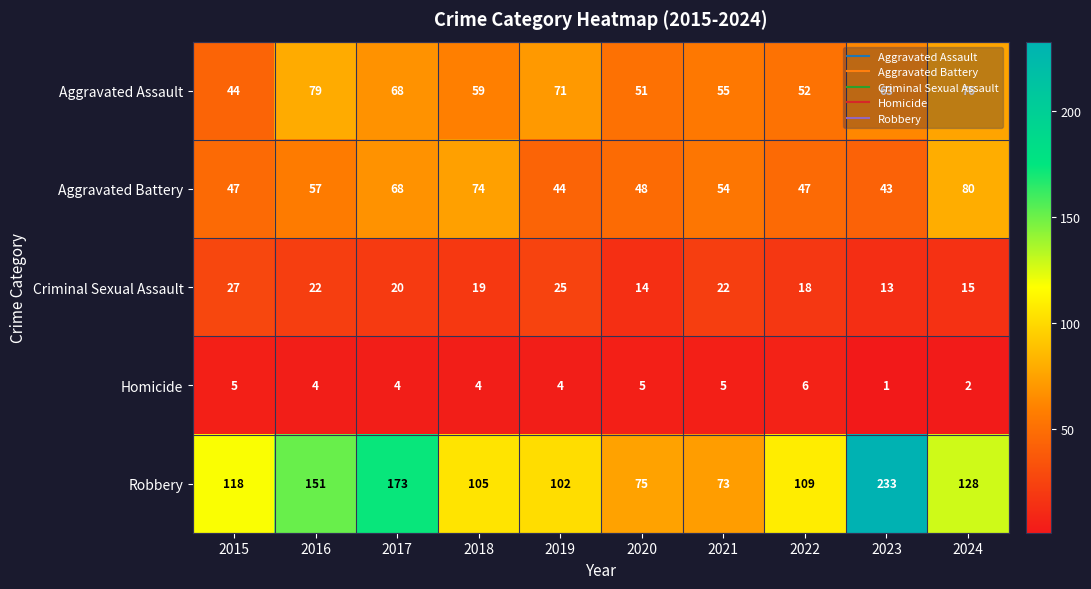

What is the greatest value displayed?

233